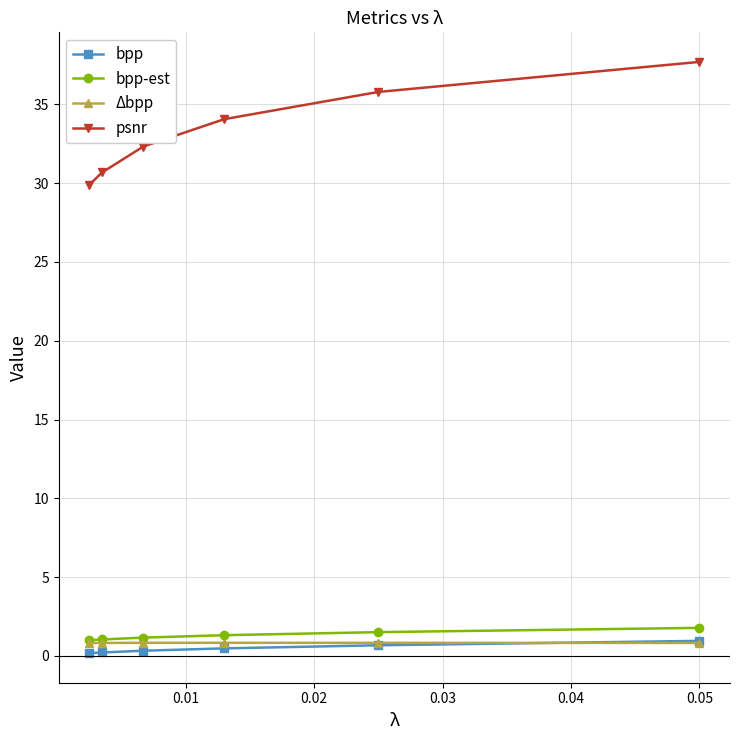

Which series has the widest spread of values?

psnr